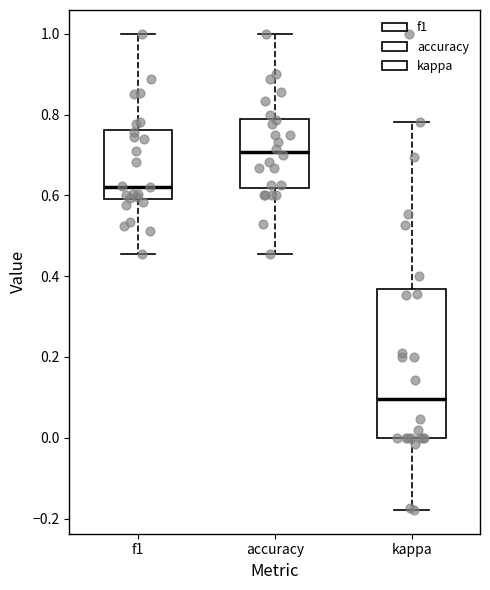

Comparing the boxes themselves (not the whiskers), which one is the tallest?

kappa